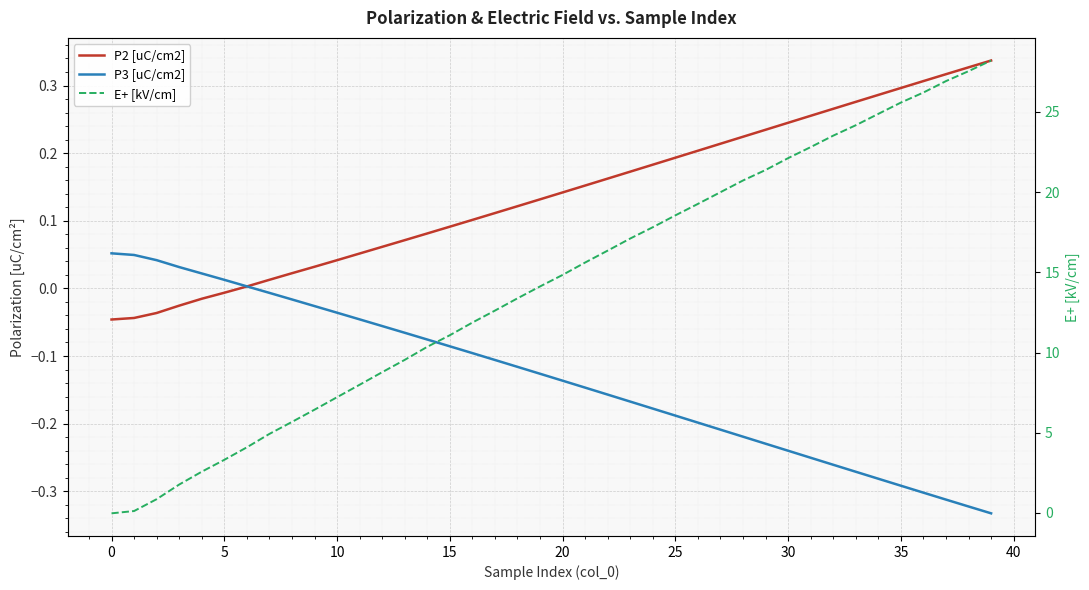

Between 29 and 37, which is larger?

37